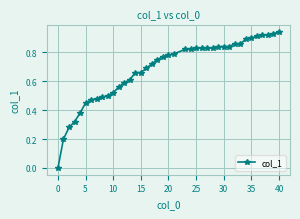

What is the sum of all values?

27.3